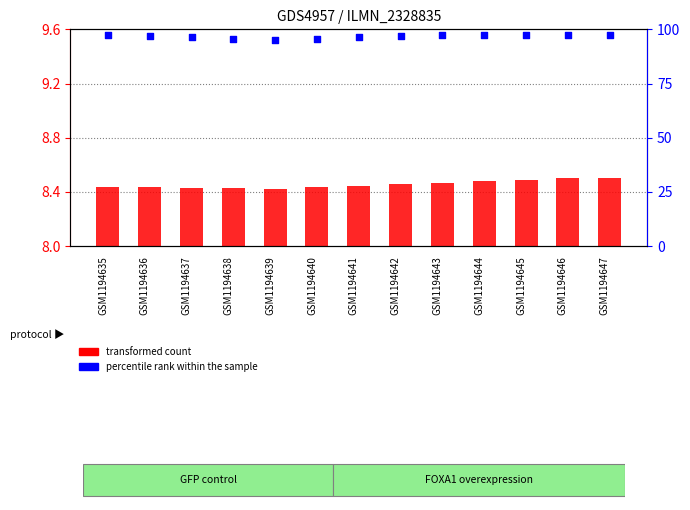

Which series reaches the maximum Y coordinate?

percentile rank within the sample